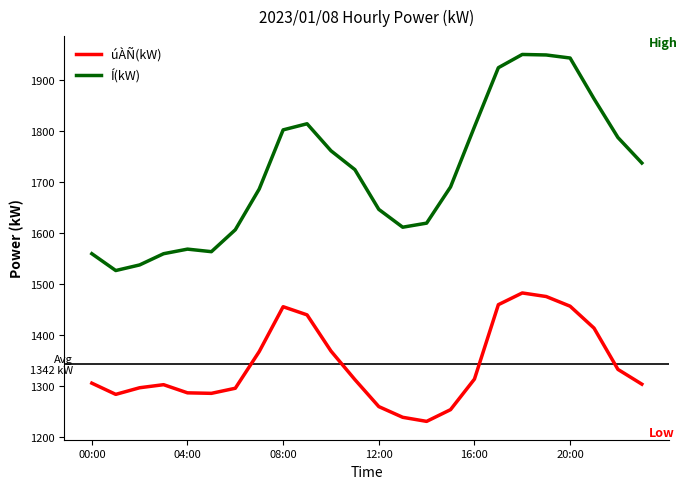

What is the minimum value shown in the chart?

1231